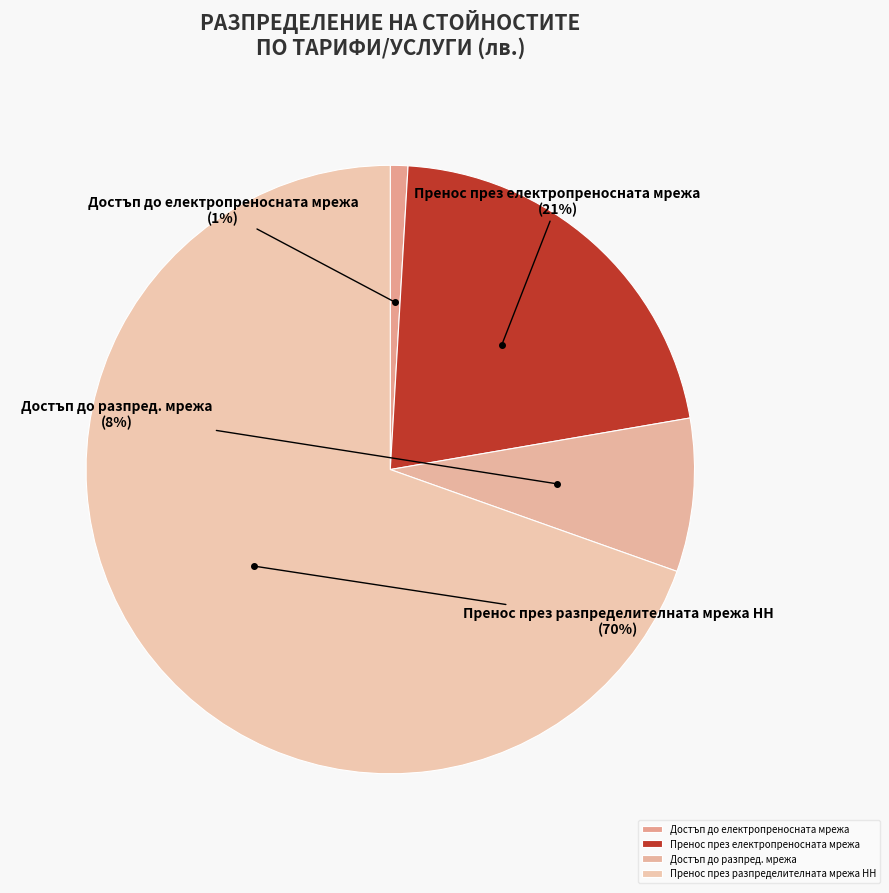

Count the number of slices in the pie.

4